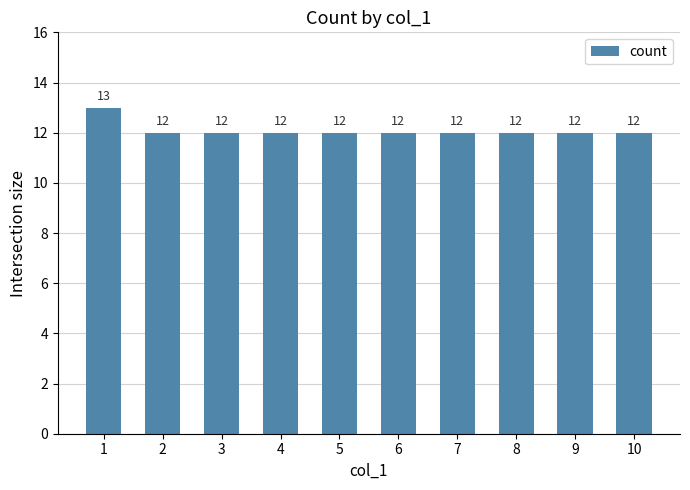

What is the greatest value displayed?

13